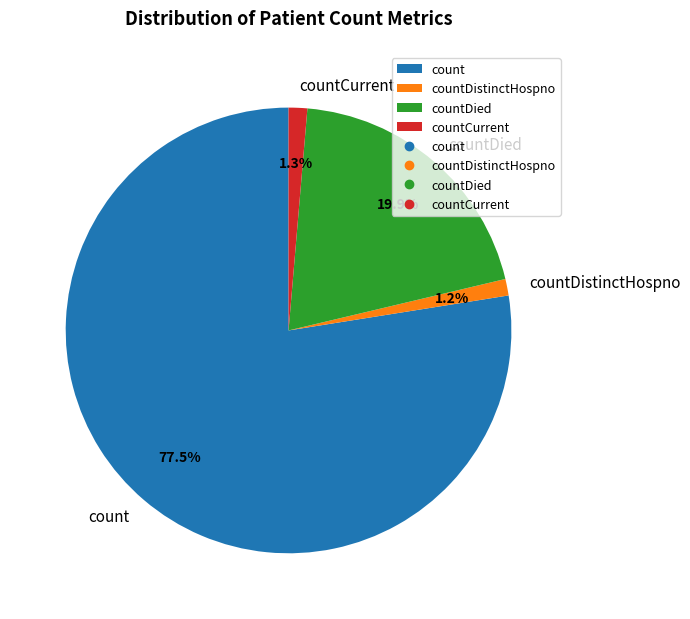

Does countDied account for over 50% of the chart?

No